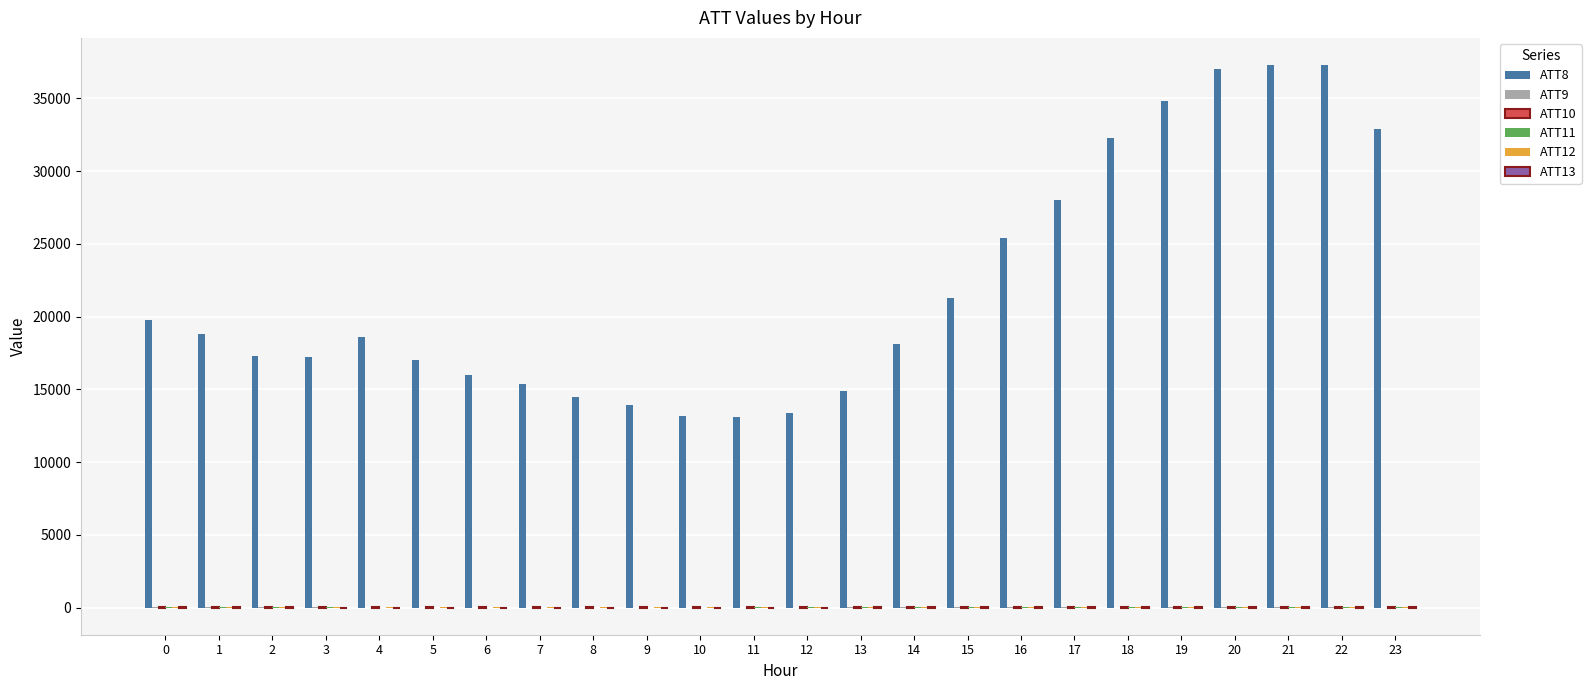

Which series has the largest total across all categories?

ATT8